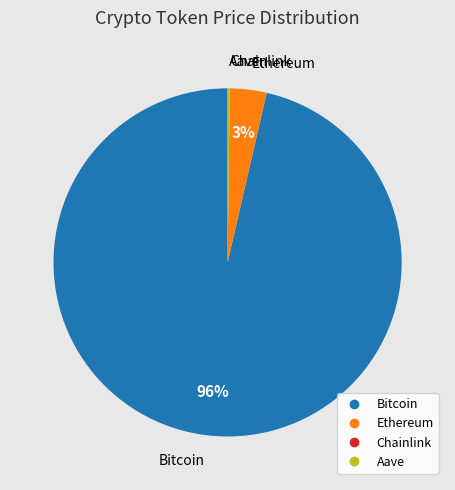

Between Bitcoin and Ethereum, which is larger?

Bitcoin